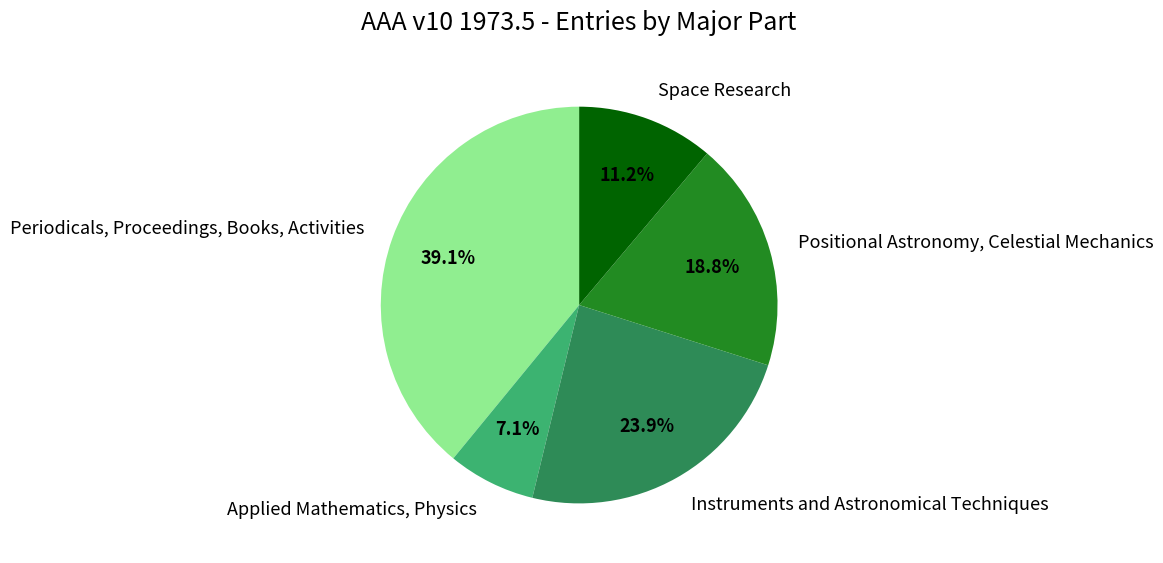

Rank the categories by value from lowest to highest.

Applied Mathematics, Physics, Space Research, Positional Astronomy, Celestial Mechanics, Instruments and Astronomical Techniques, Periodicals, Proceedings, Books, Activities